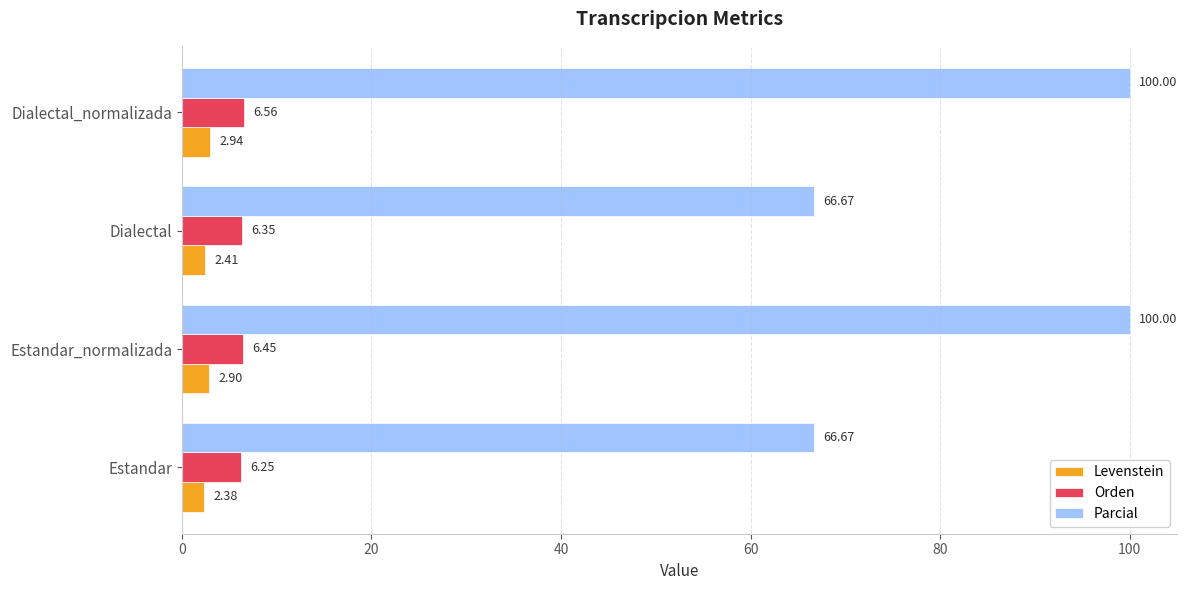

What is the average value of the Parcial series?

83.3